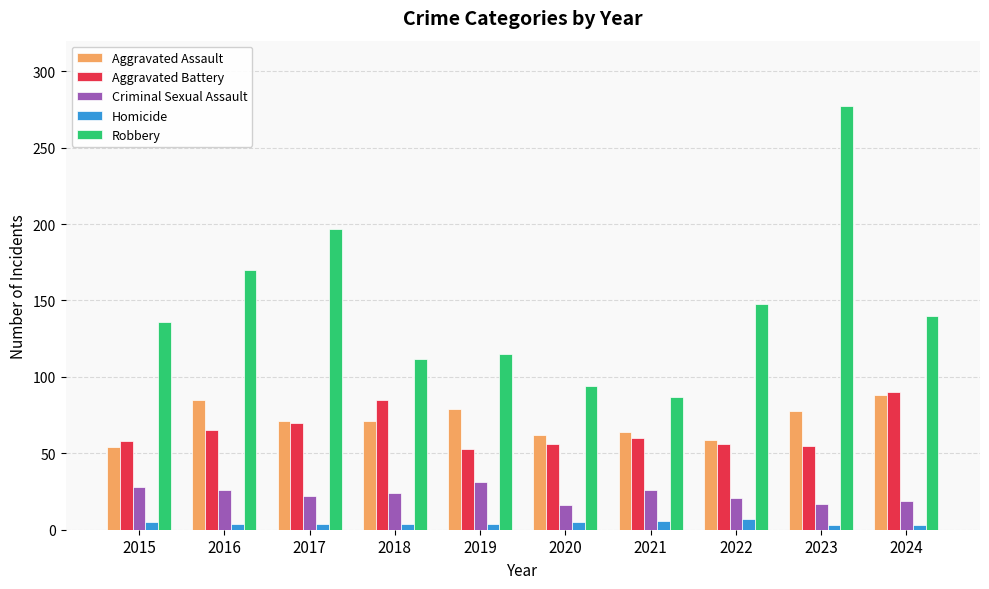

What is the average value of the Criminal Sexual Assault series?

23